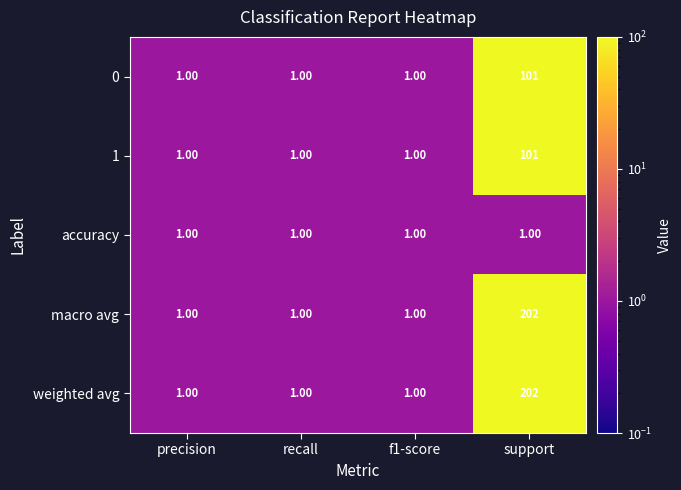

What is the difference between the highest and lowest values at support?

201